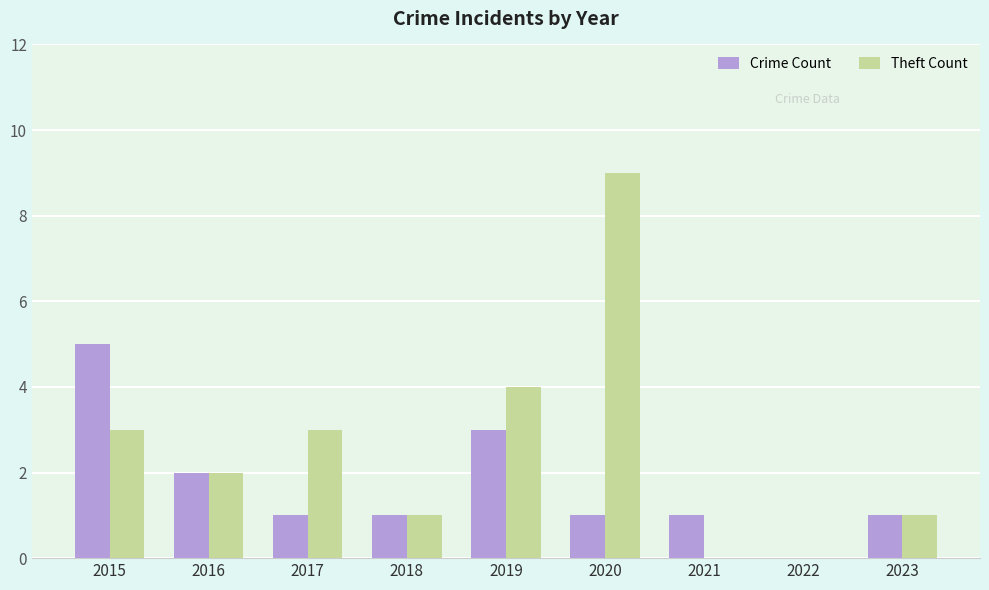

How many groups of bars are there?

9